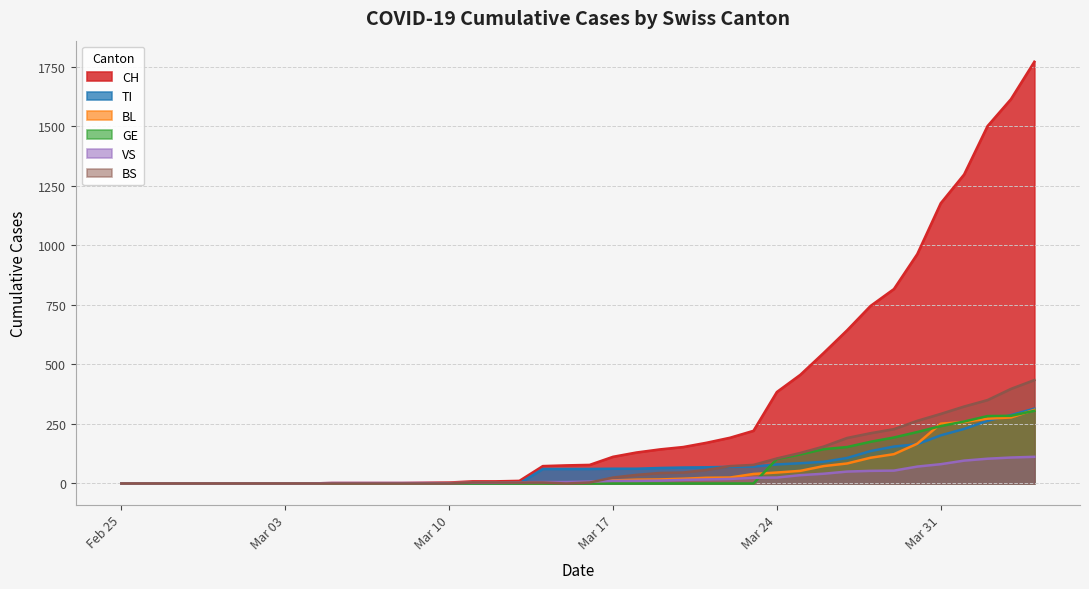

Which series has the largest range (max minus min)?

CH